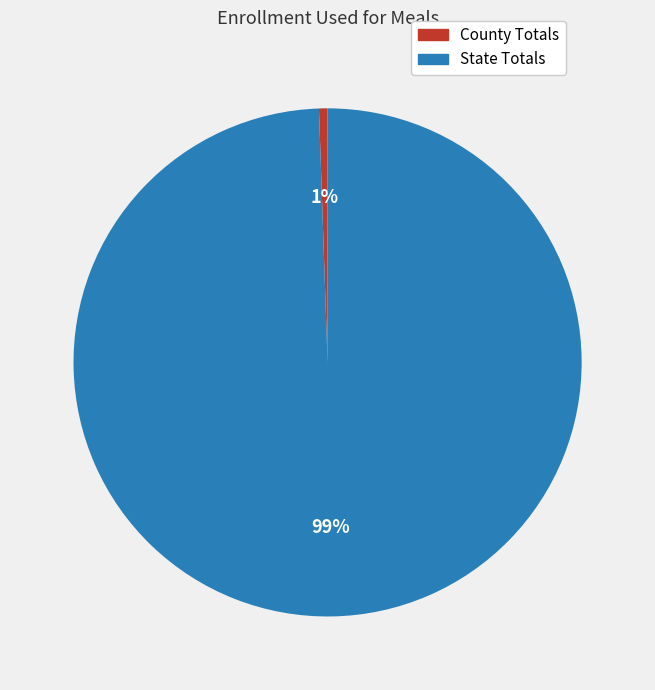

The State Totals slice represents 93% of the pie. True or false?

False